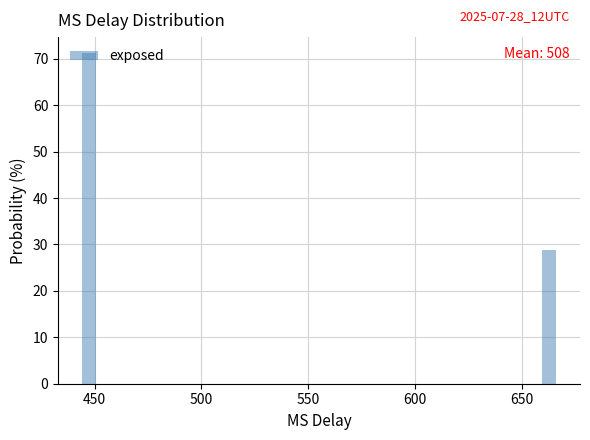

Around what value on the x-axis is the tallest bar? Give the approximate position of its centre, as read against the axis.

445